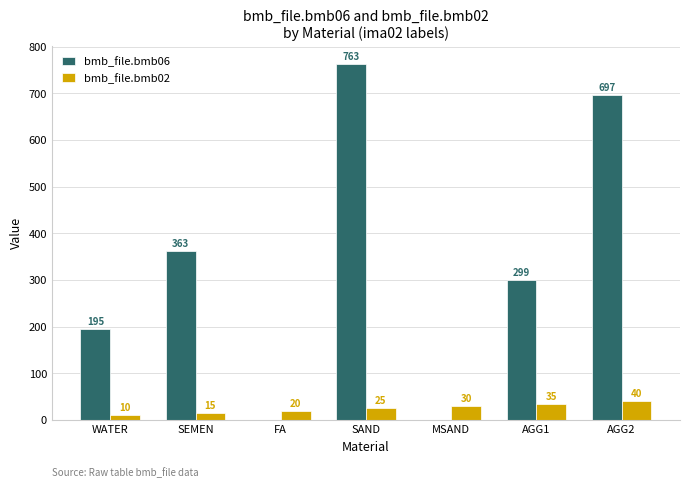

Reading left to right, list all the values displayed in this chart.

bmb_file.bmb06: 195	363	0	763	0	299	697
bmb_file.bmb02: 10	15	20	25	30	35	40